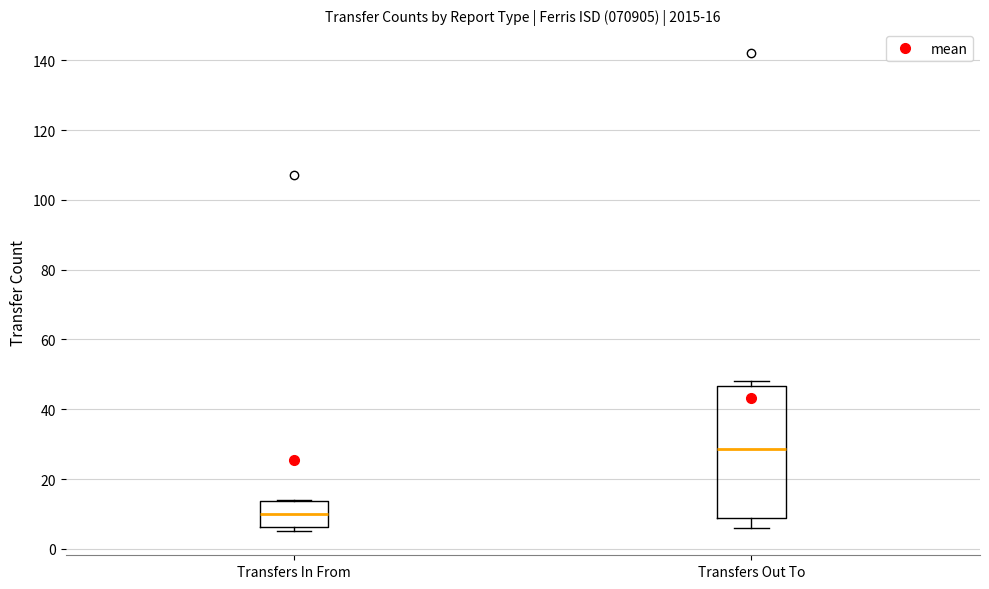

Which box is the tallest, from its lower edge to its upper edge?

Transfers Out To